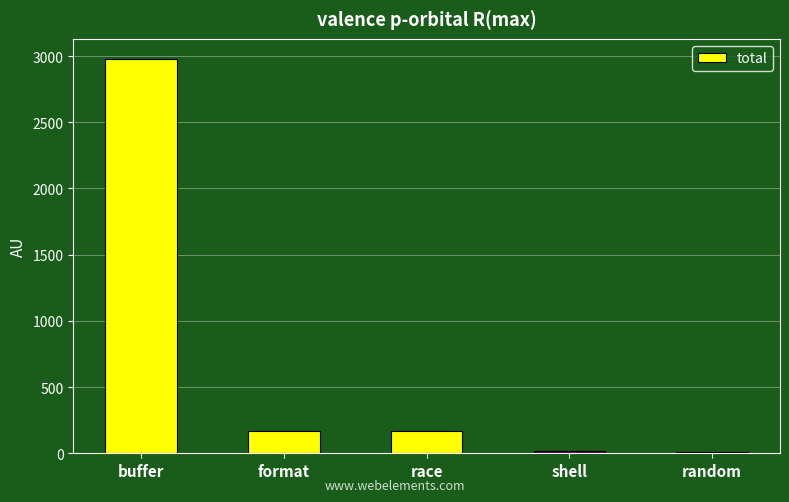

What is the maximum value shown in the chart?

2981